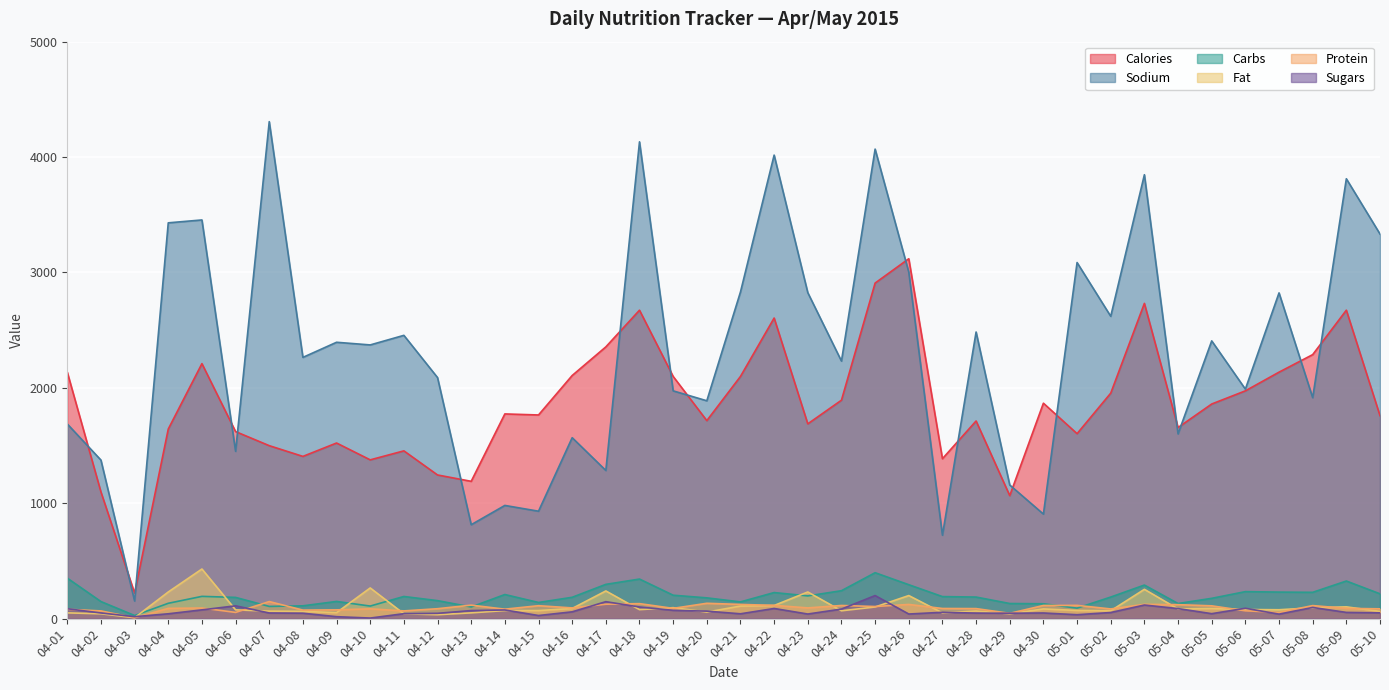

What is the value of the Sodium point at the 13th from the left?

814